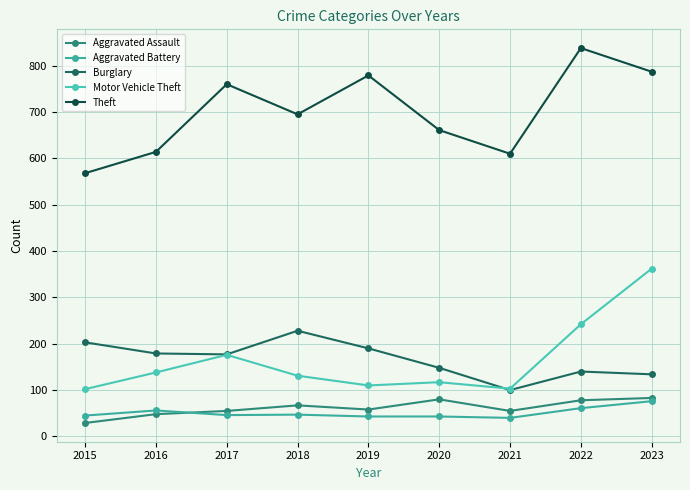

At which label does Burglary reach its peak?

2018